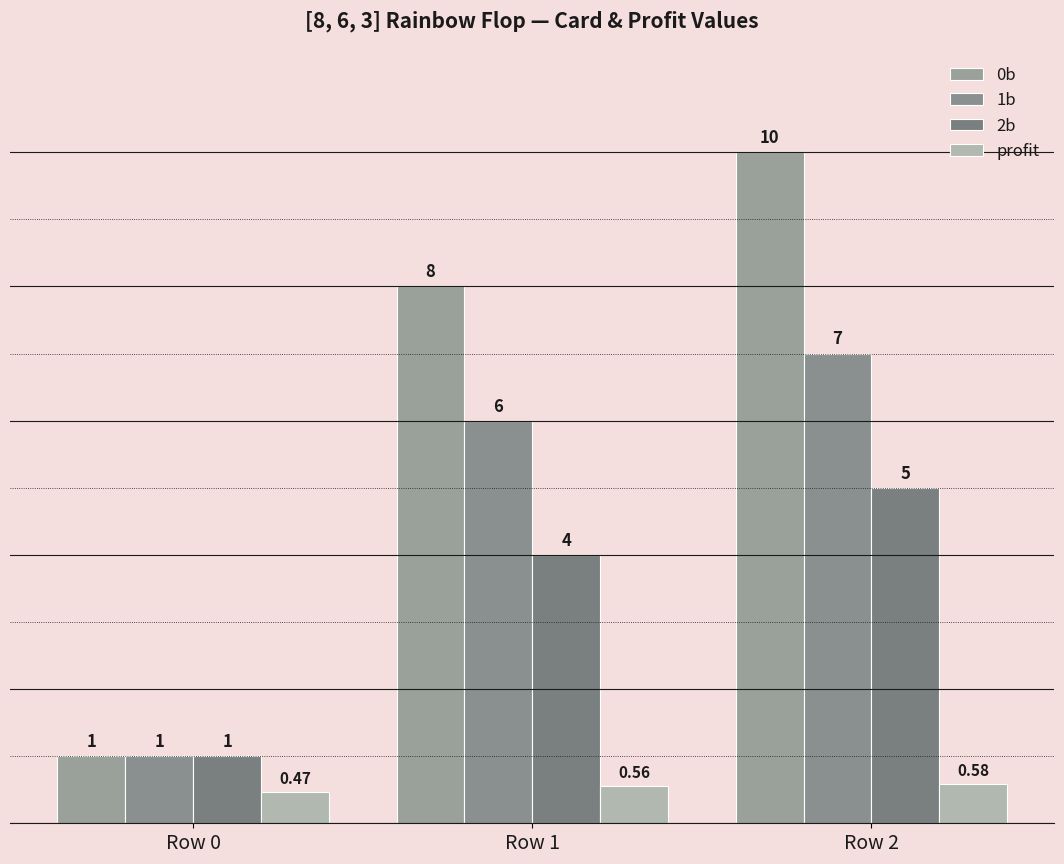

The value of 0b at Row 2 is 15.8. True or false?

False